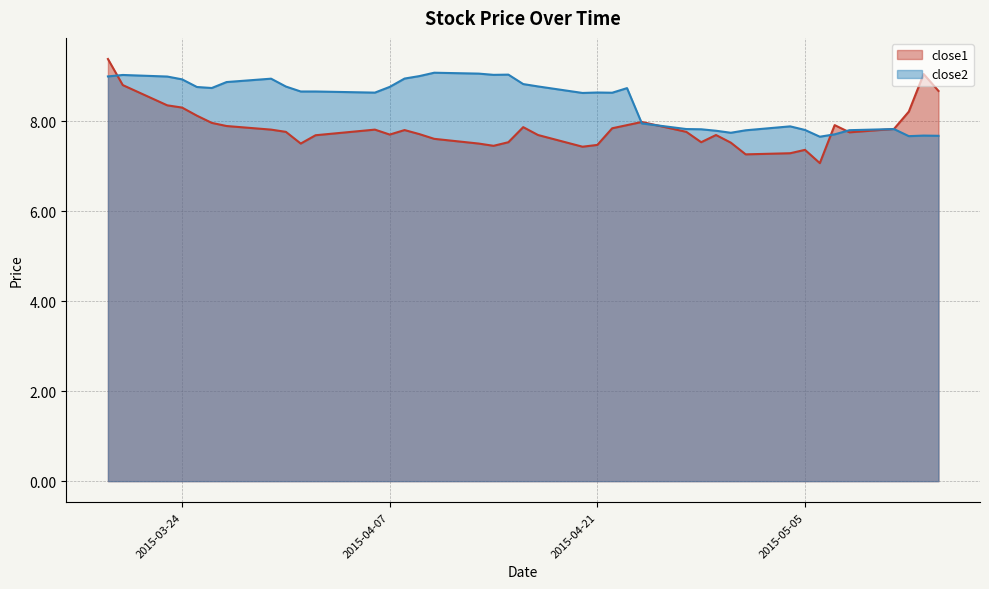

True or false: close1 has a value of 10.2 at 2015-05-01.

False